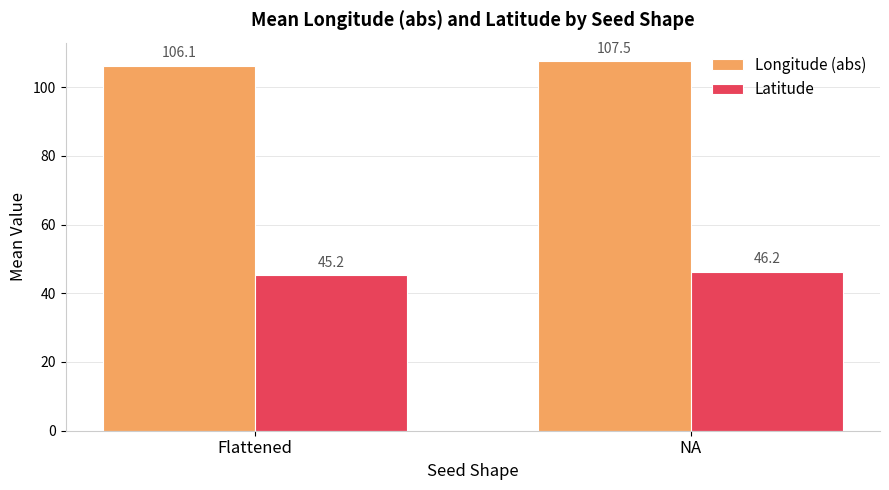

Reading left to right, list all the values displayed in this chart.

Longitude (abs): 106.1	107.5
Latitude: 45.2	46.2